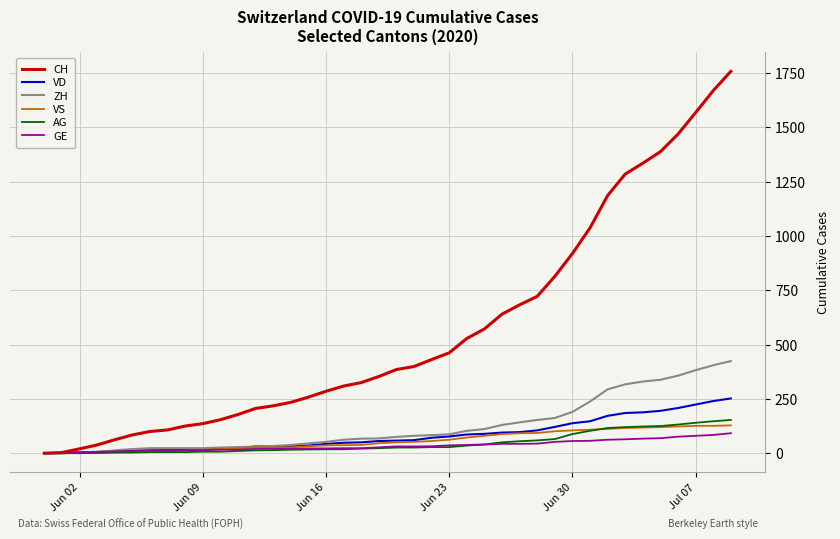

Does the chart have visible grid lines?

Yes